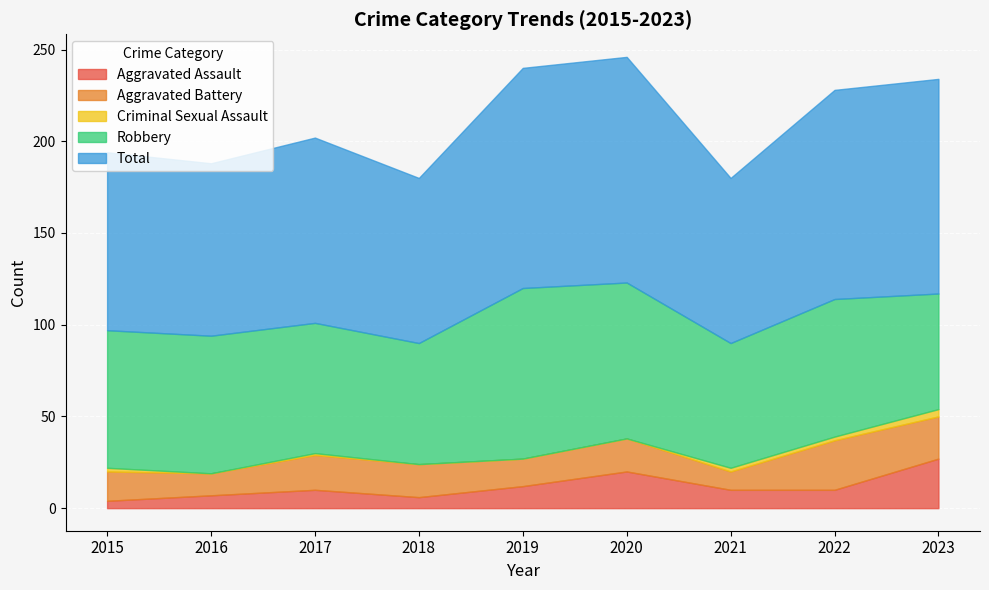

What is the difference between the highest and lowest values at 2021?

88